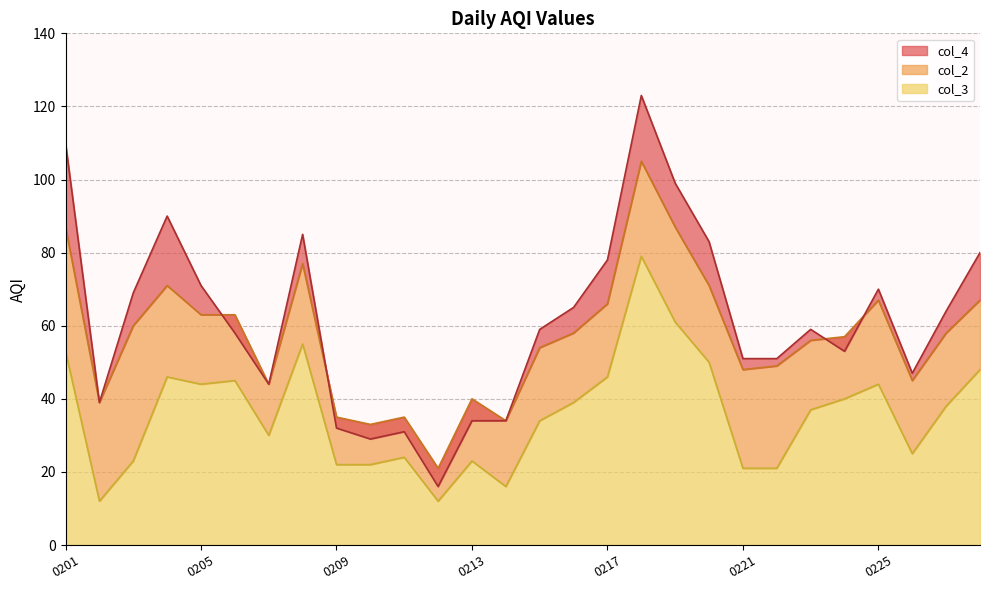

Rank the series at 20230216 from highest to lowest value.

col_4, col_2, col_3